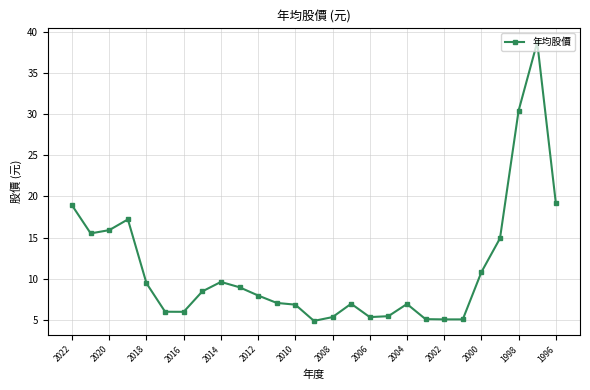

How many data points does each series have?

27